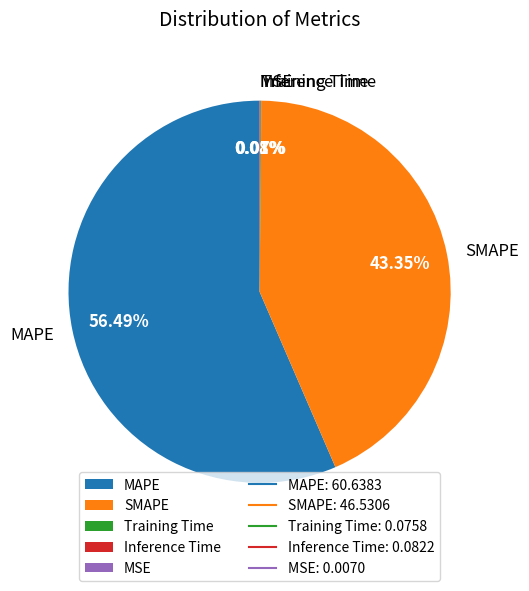

What is the largest slice in the pie chart?

MAPE